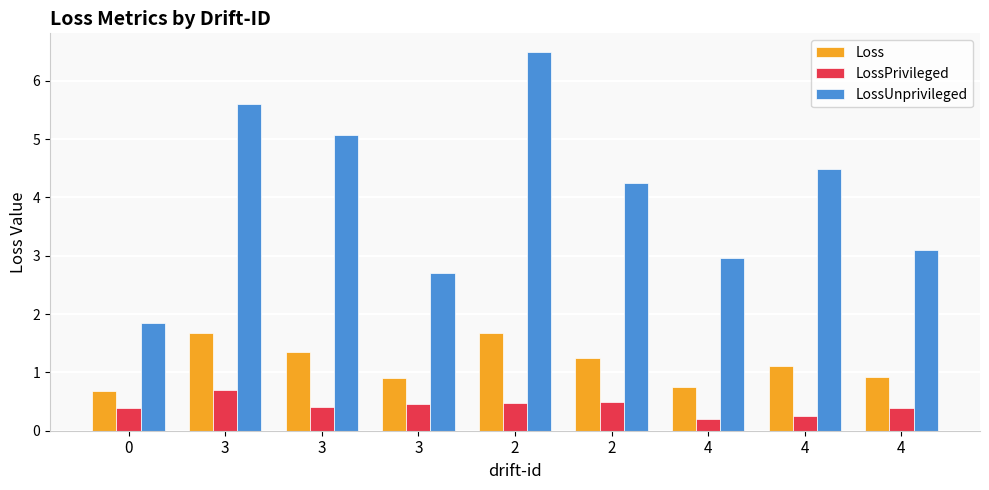

Reading left to right, transcribe all the data shown in this chart.

Loss: 0=0.7	3=1.7	3=1.3	3=0.9	2=1.7	2=1.2	4=0.7	4=1.1	4=0.9
LossPrivileged: 0=0.4	3=0.7	3=0.4	3=0.5	2=0.5	2=0.5	4=0.2	4=0.3	4=0.4
LossUnprivileged: 0=1.9	3=5.6	3=5.1	3=2.7	2=6.5	2=4.3	4=3.0	4=4.5	4=3.1